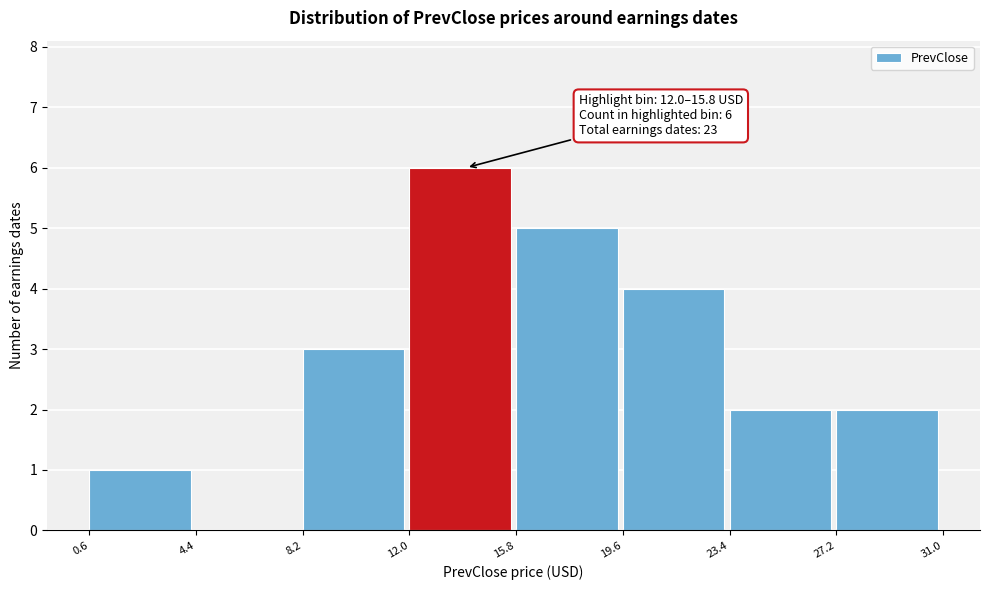

Over which range of the x-axis is the bar tallest?

12.0 to 15.8